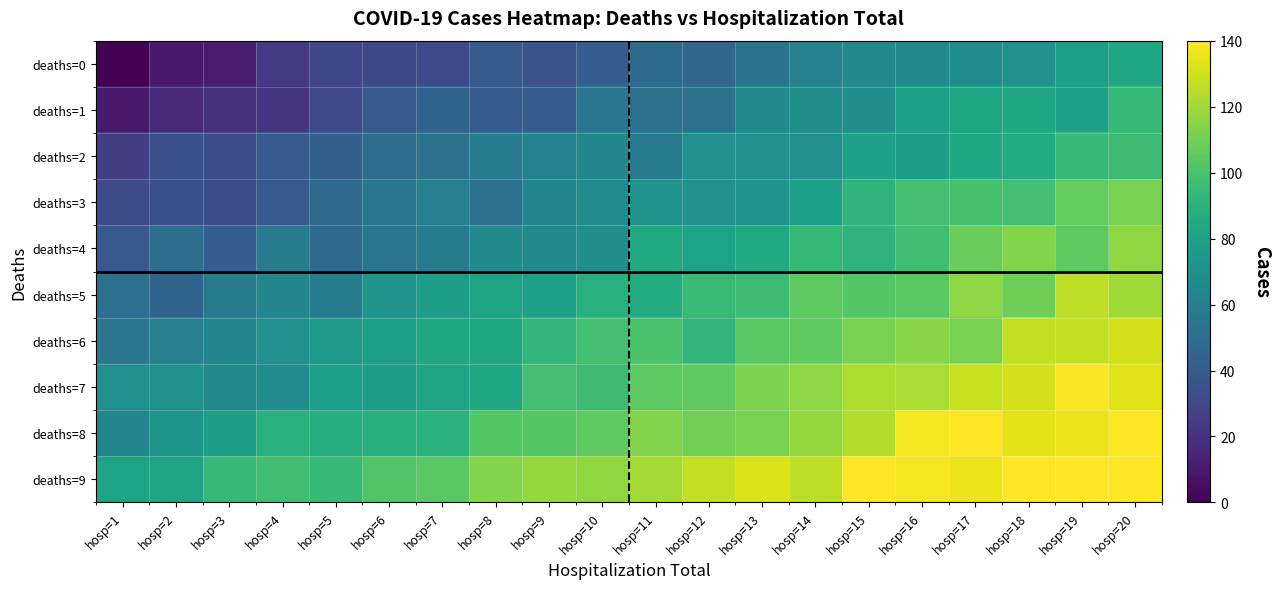

Reading right to left, list all the values displayed in this chart.

deaths=0: hosp=20=83	hosp=19=79	hosp=18=71	hosp=17=68	hosp=16=67	hosp=15=66	hosp=14=62	hosp=13=54	hosp=12=46	hosp=11=49	hosp=10=42	hosp=9=36	hosp=8=40	hosp=7=31	hosp=6=30	hosp=5=30	hosp=4=24	hosp=3=11	hosp=2=10	hosp=1=0
deaths=1: hosp=20=94	hosp=19=80	hosp=18=84	hosp=17=83	hosp=16=80	hosp=15=69	hosp=14=69	hosp=13=67	hosp=12=52	hosp=11=52	hosp=10=55	hosp=9=41	hosp=8=41	hosp=7=45	hosp=6=39	hosp=5=31	hosp=4=21	hosp=3=20	hosp=2=17	hosp=1=10
deaths=2: hosp=20=96	hosp=19=94	hosp=18=86	hosp=17=84	hosp=16=78	hosp=15=80	hosp=14=71	hosp=13=70	hosp=12=71	hosp=11=58	hosp=10=65	hosp=9=62	hosp=8=57	hosp=7=53	hosp=6=50	hosp=5=43	hosp=4=39	hosp=3=33	hosp=2=34	hosp=1=26
deaths=3: hosp=20=112	hosp=19=107	hosp=18=98	hosp=17=99	hosp=16=98	hosp=15=91	hosp=14=79	hosp=13=73	hosp=12=72	hosp=11=73	hosp=10=68	hosp=9=65	hosp=8=53	hosp=7=61	hosp=6=55	hosp=5=48	hosp=4=39	hosp=3=33	hosp=2=34	hosp=1=32
deaths=4: hosp=20=117	hosp=19=105	hosp=18=114	hosp=17=108	hosp=16=97	hosp=15=91	hosp=14=93	hosp=13=85	hosp=12=81	hosp=11=85	hosp=10=69	hosp=9=67	hosp=8=67	hosp=7=57	hosp=6=55	hosp=5=48	hosp=4=57	hosp=3=42	hosp=2=50	hosp=1=39
deaths=5: hosp=20=120	hosp=19=126	hosp=18=109	hosp=17=116	hosp=16=104	hosp=15=103	hosp=14=105	hosp=13=96	hosp=12=95	hosp=11=86	hosp=10=89	hosp=9=79	hosp=8=82	hosp=7=78	hosp=6=73	hosp=5=59	hosp=4=65	hosp=3=57	hosp=2=45	hosp=1=51
deaths=6: hosp=20=131	hosp=19=127	hosp=18=127	hosp=17=112	hosp=16=115	hosp=15=112	hosp=14=106	hosp=13=104	hosp=12=92	hosp=11=100	hosp=10=98	hosp=9=92	hosp=8=84	hosp=7=84	hosp=6=79	hosp=5=75	hosp=4=71	hosp=3=64	hosp=2=61	hosp=1=55
deaths=7: hosp=20=133	hosp=19=139	hosp=18=131	hosp=17=128	hosp=16=122	hosp=15=123	hosp=14=116	hosp=13=113	hosp=12=106	hosp=11=105	hosp=10=96	hosp=9=98	hosp=8=84	hosp=7=82	hosp=6=78	hosp=5=79	hosp=4=68	hosp=3=66	hosp=2=70	hosp=1=70
deaths=8: hosp=20=140	hosp=19=136	hosp=18=134	hosp=17=140	hosp=16=138	hosp=15=124	hosp=14=118	hosp=13=112	hosp=12=110	hosp=11=114	hosp=10=105	hosp=9=103	hosp=8=103	hosp=7=90	hosp=6=88	hosp=5=87	hosp=4=89	hosp=3=78	hosp=2=74	hosp=1=64
deaths=9: hosp=20=140	hosp=19=140	hosp=18=140	hosp=17=136	hosp=16=138	hosp=15=140	hosp=14=126	hosp=13=132	hosp=12=127	hosp=11=121	hosp=10=117	hosp=9=118	hosp=8=114	hosp=7=104	hosp=6=102	hosp=5=94	hosp=4=97	hosp=3=94	hosp=2=82	hosp=1=81